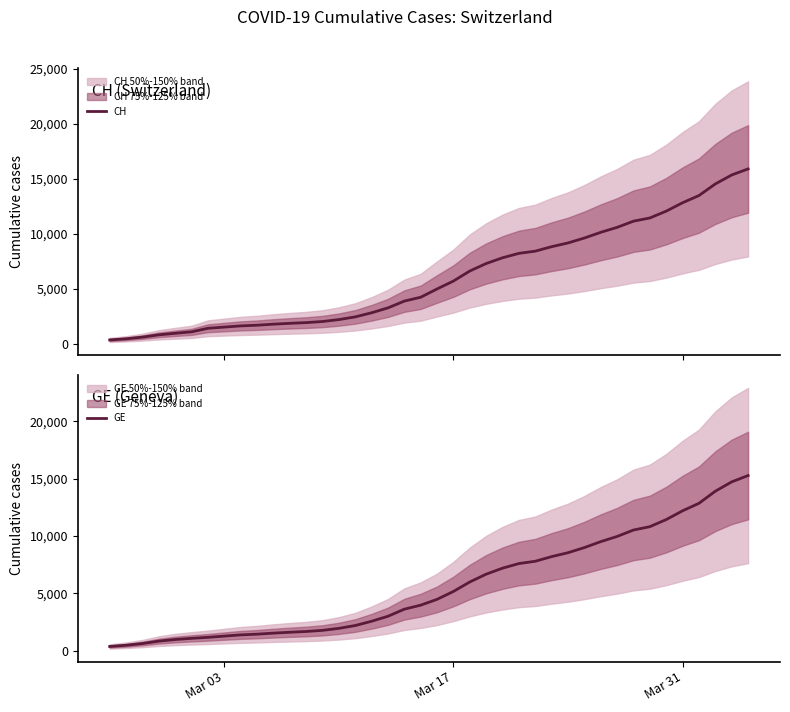

Does the chart have visible grid lines?

No